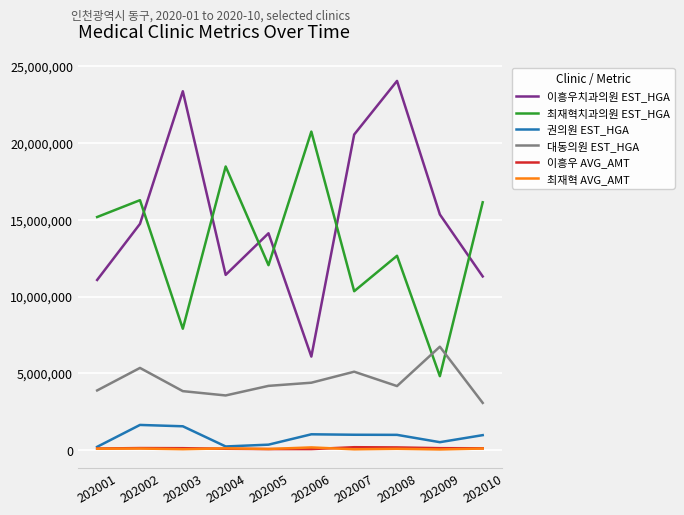

Where is the first local maximum for 대동의원 EST_HGA?

202002